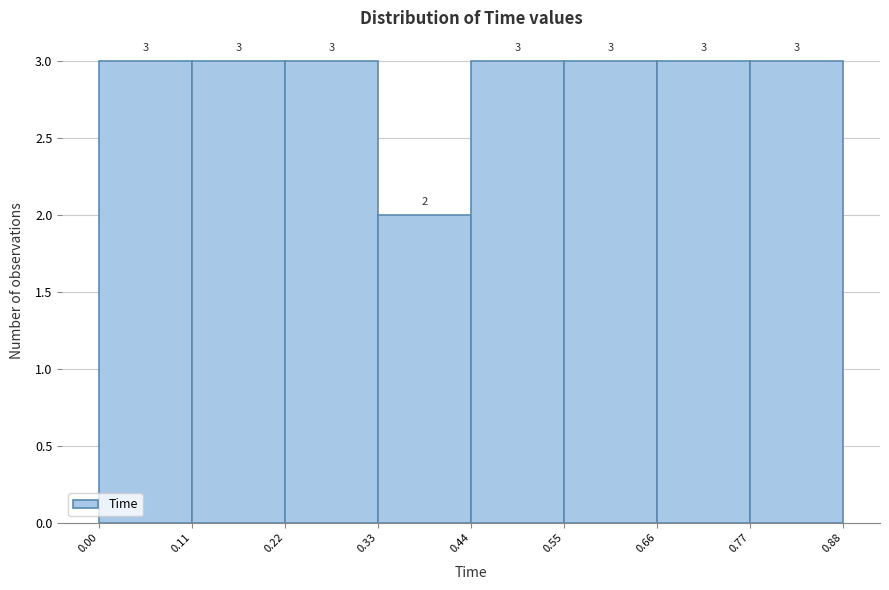

Reading left to right, transcribe this chart: for each bar, give the range it covers on the x-axis and its height.

0.00 to 0.11: 3
0.11 to 0.22: 3
0.22 to 0.33: 3
0.33 to 0.44: 2
0.44 to 0.55: 3
0.55 to 0.66: 3
0.66 to 0.77: 3
0.77 to 0.88: 3